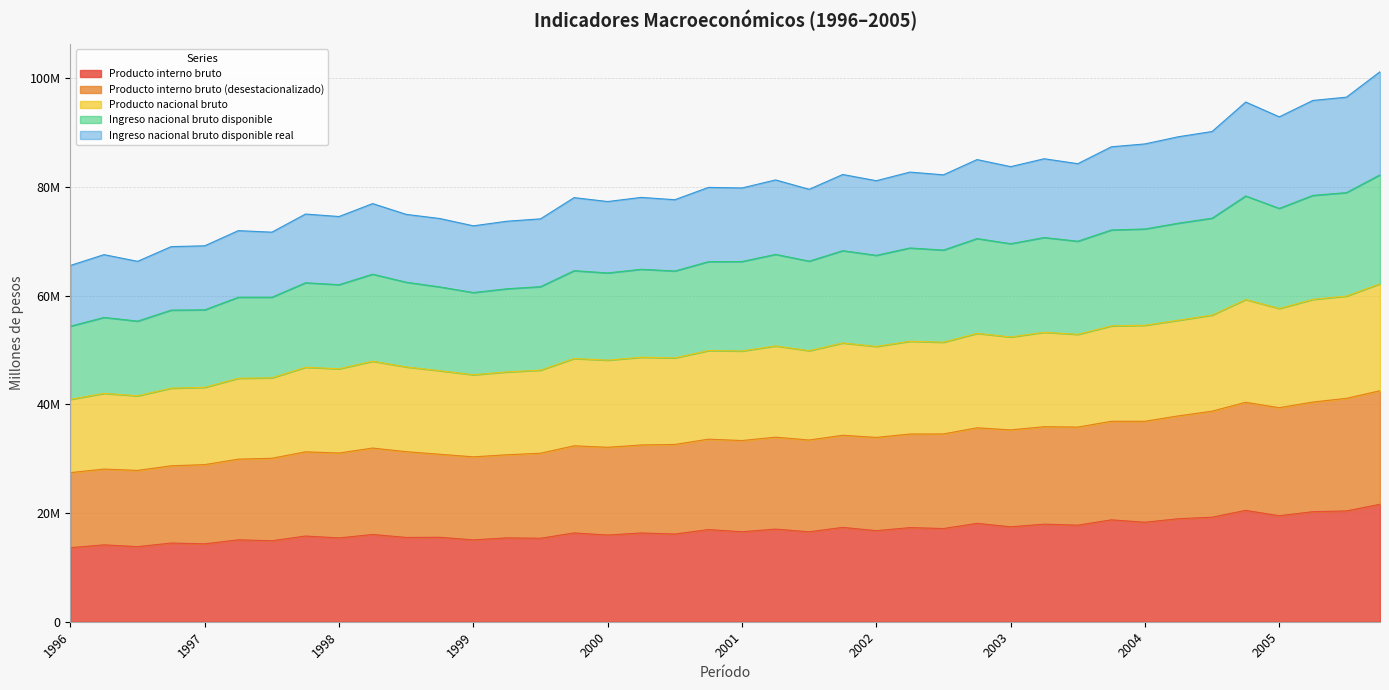

How many interior local peaks does the Producto interno bruto series have?

17